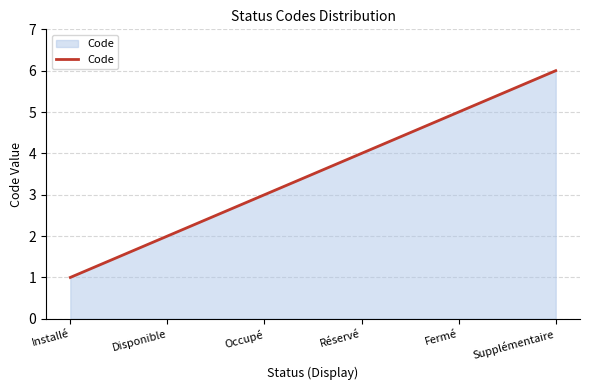

What position from the right is Disponible?

5